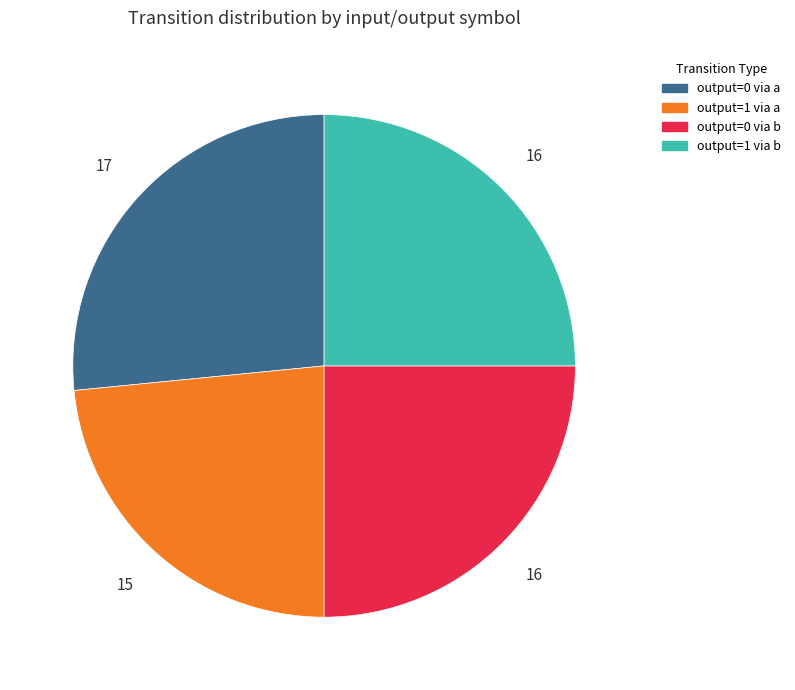

Is there a majority slice in this chart?

No